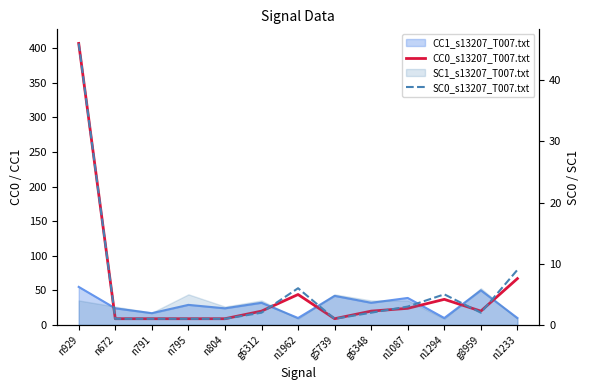

What is the value of the SC0_s13207_T007.txt point at the 12th from the left?

2